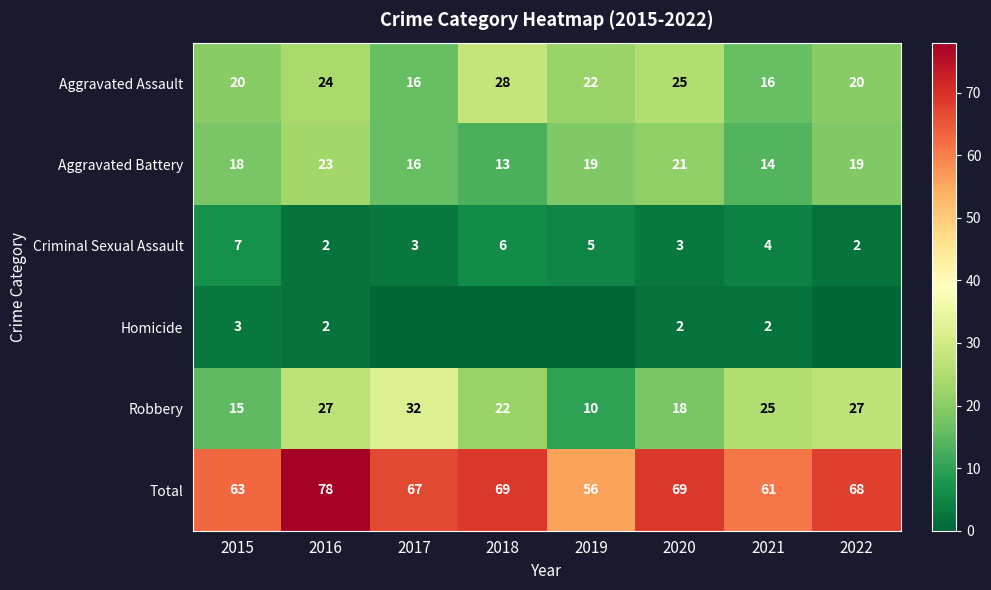

What is the greatest value displayed?

78